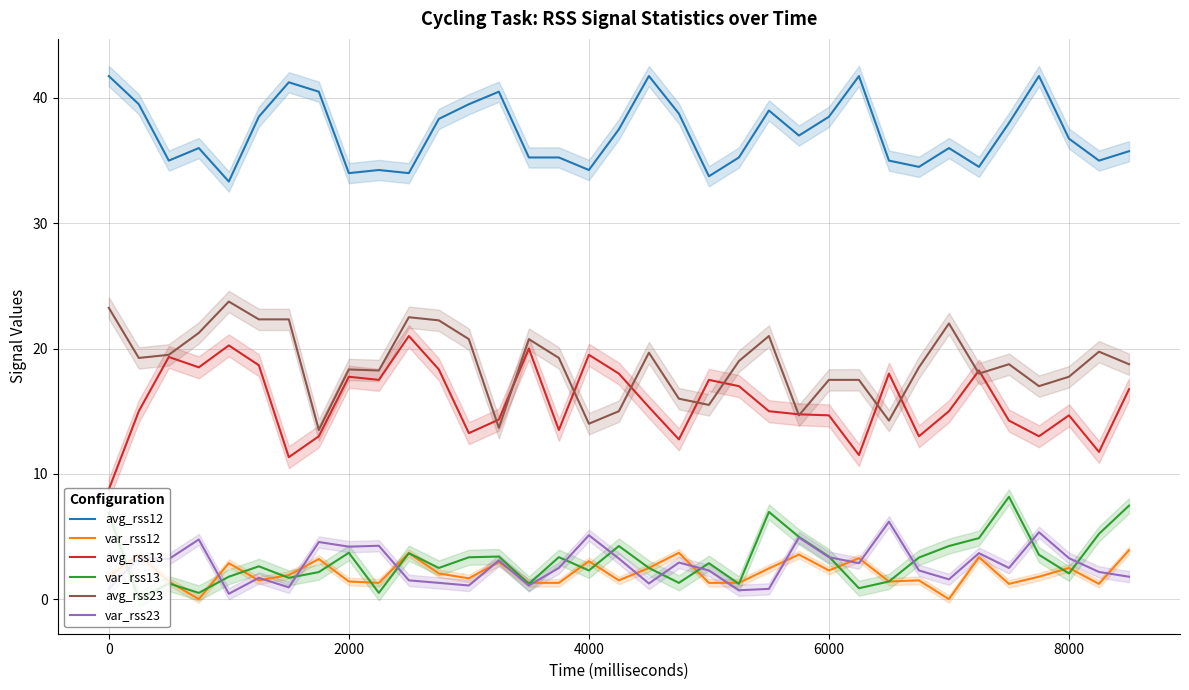

True or false: var_rss23 and avg_rss12 intersect in this chart.

False